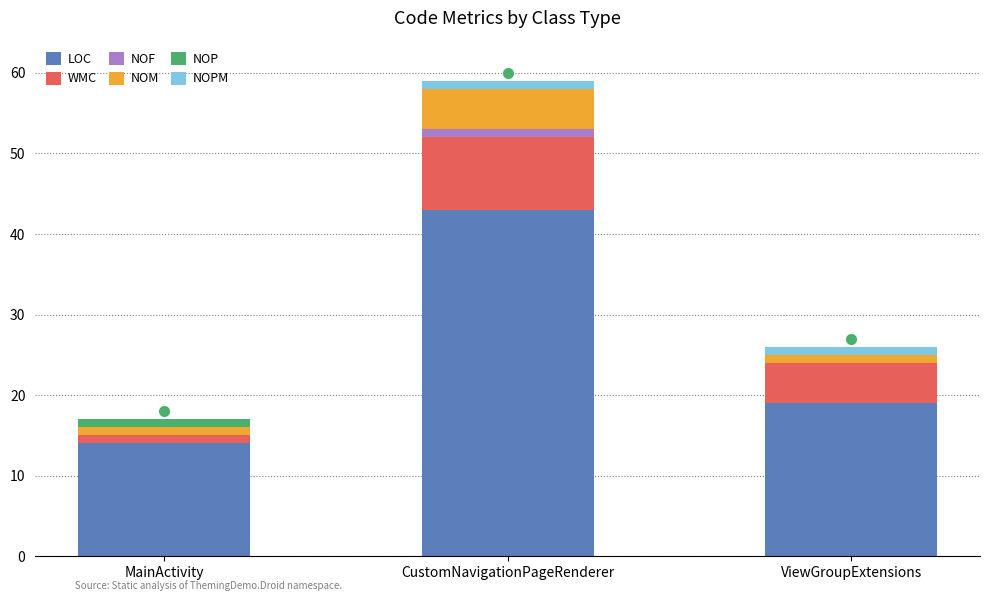

Are the bars horizontal?

No